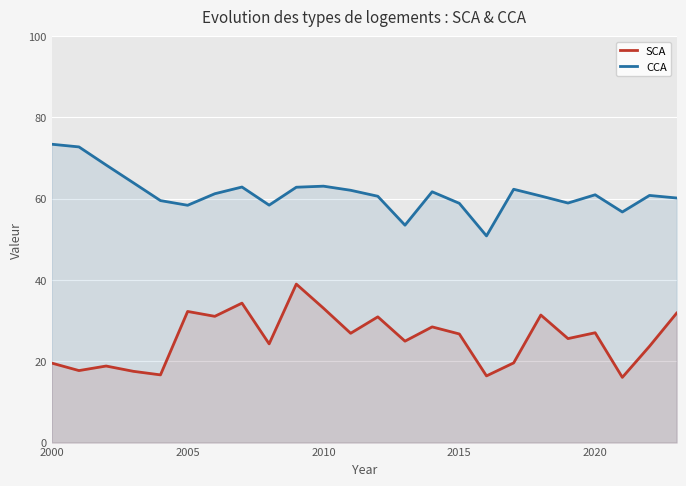

List the series in order of their peak value, highest first.

CCA, SCA